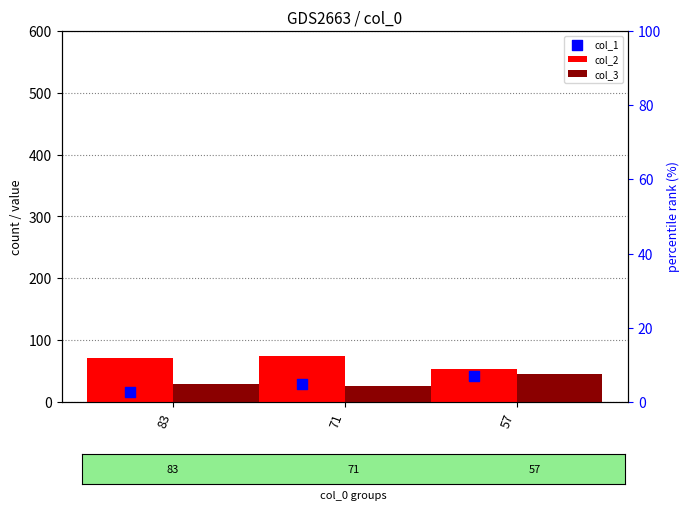

At how many categories does at least one series exceed 32?

3